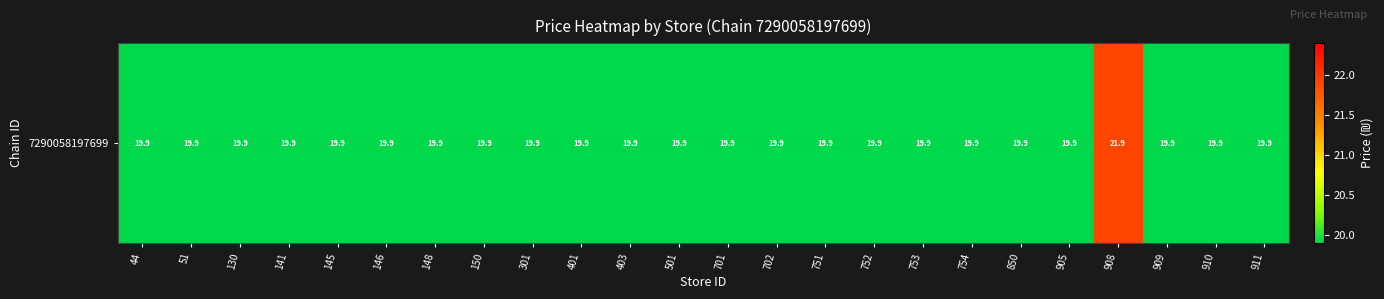

At which label is the value closest to 20?

44